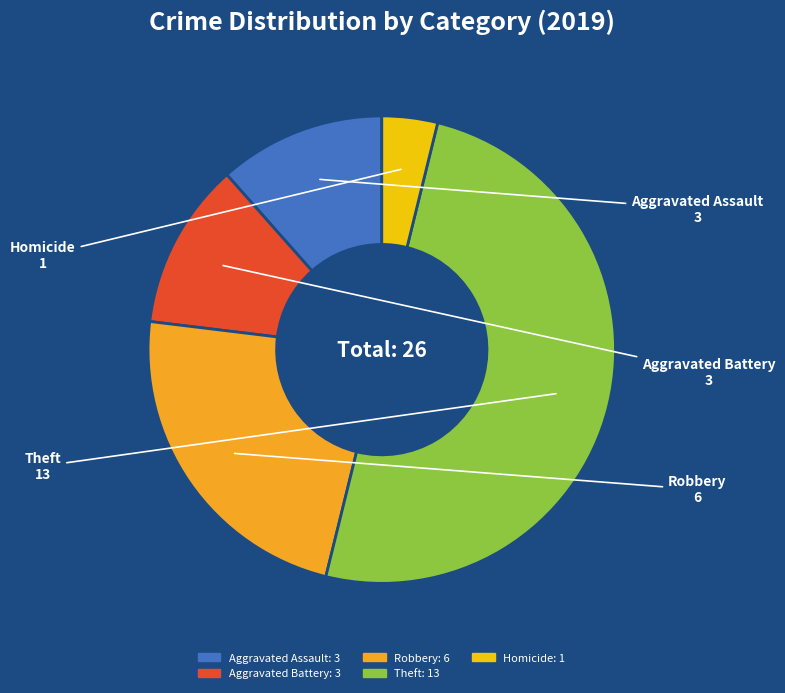

Combined, do Robbery and Theft account for over 50%?

Yes